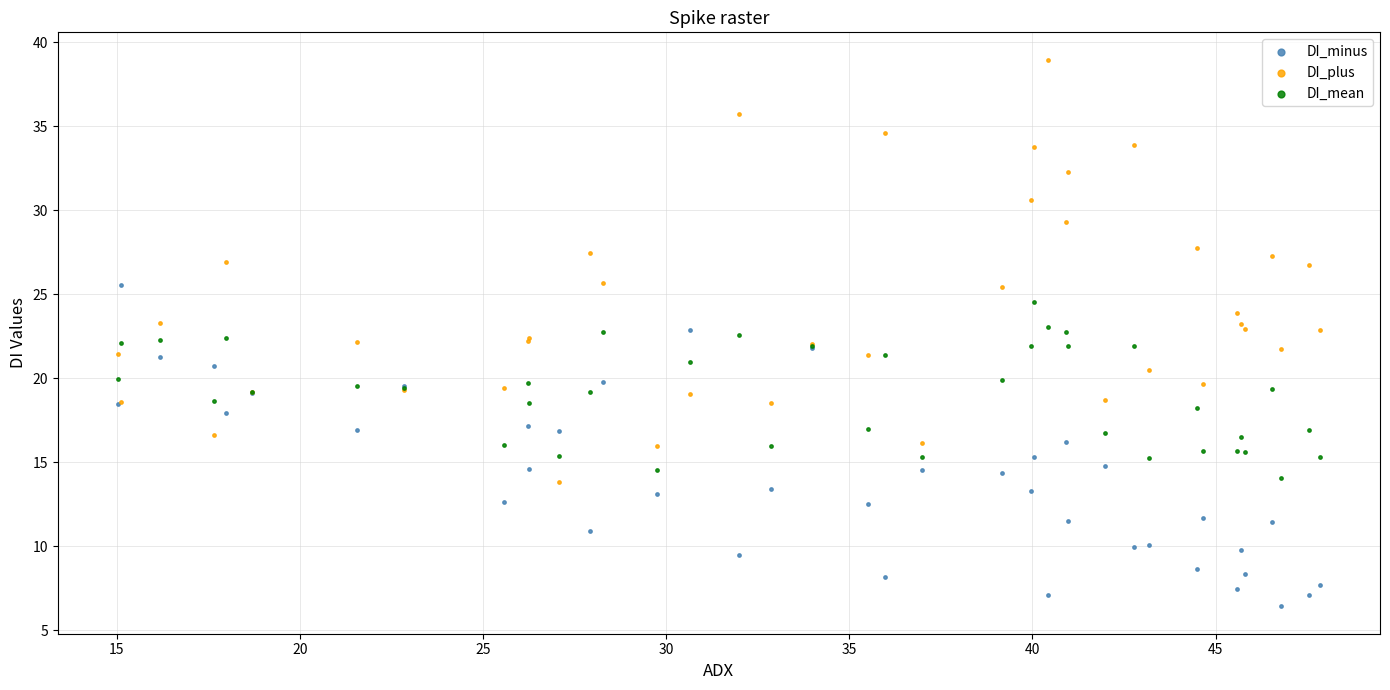

Which series reaches the maximum Y coordinate?

DI_plus